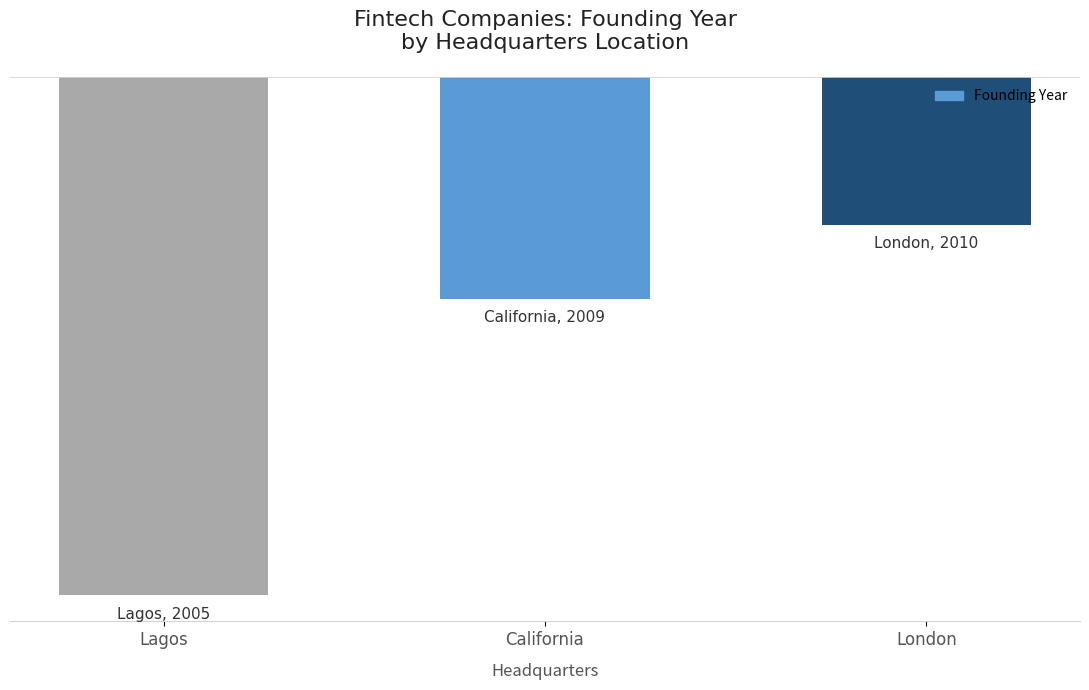

What is the sum of the values at London and Lagos?

-9